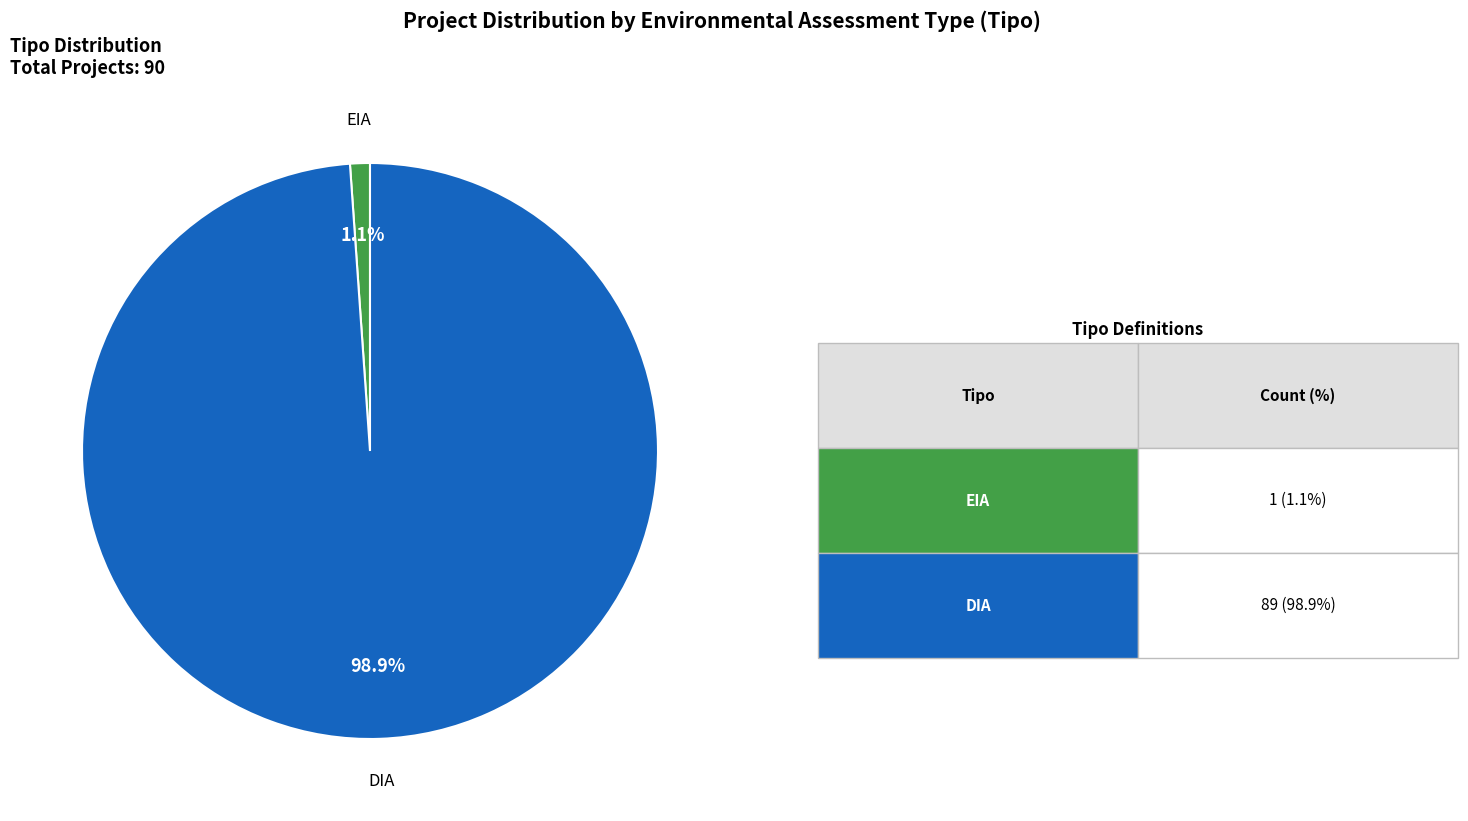

How many slices are in this pie chart?

2